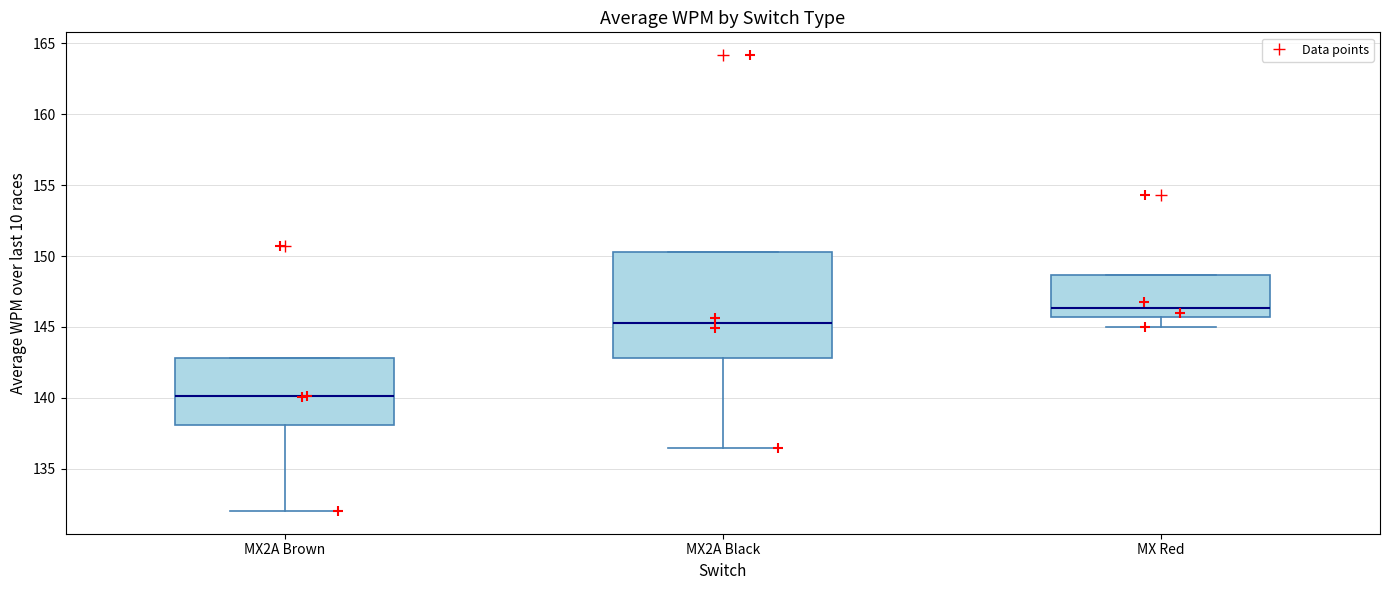

Reading left to right, transcribe this box plot: for each box, give where its median line is, the range the box spans, and where its two whiskers end, as read against the y-axis. The values are not printed on the chart, so give them approximately, as read against the axis.

MX2A Brown: median 140.0, box 138.0 to 143.0, whiskers 132.0 to 143.0
MX2A Black: median 145.5, box 143.0 to 150.5, whiskers 136.5 to 150.5
MX Red: median 146.5, box 145.5 to 148.5, whiskers 145.0 to 148.5